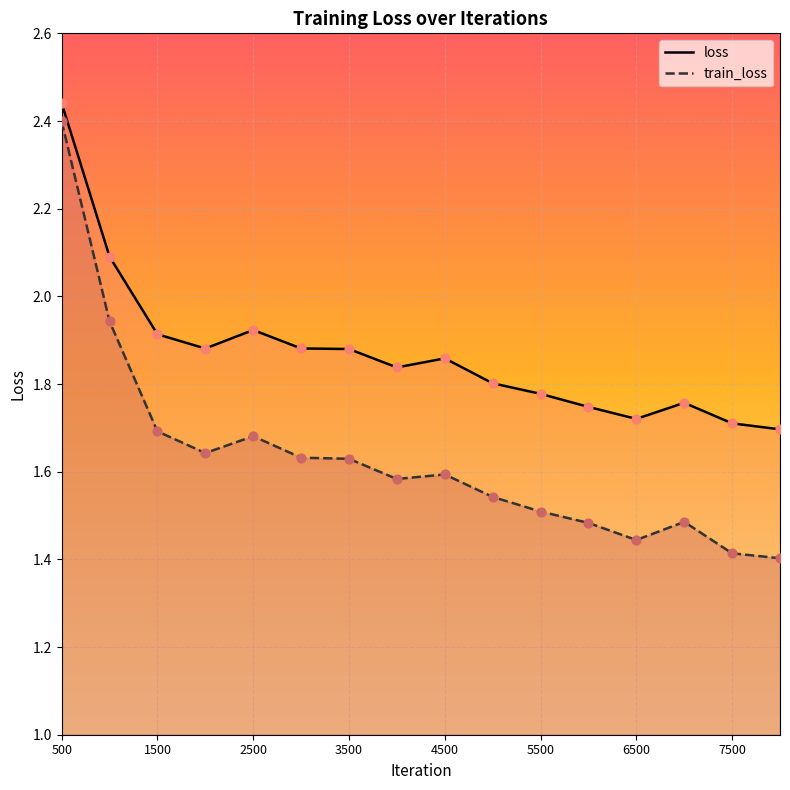

Which series contains the highest Y value?

loss